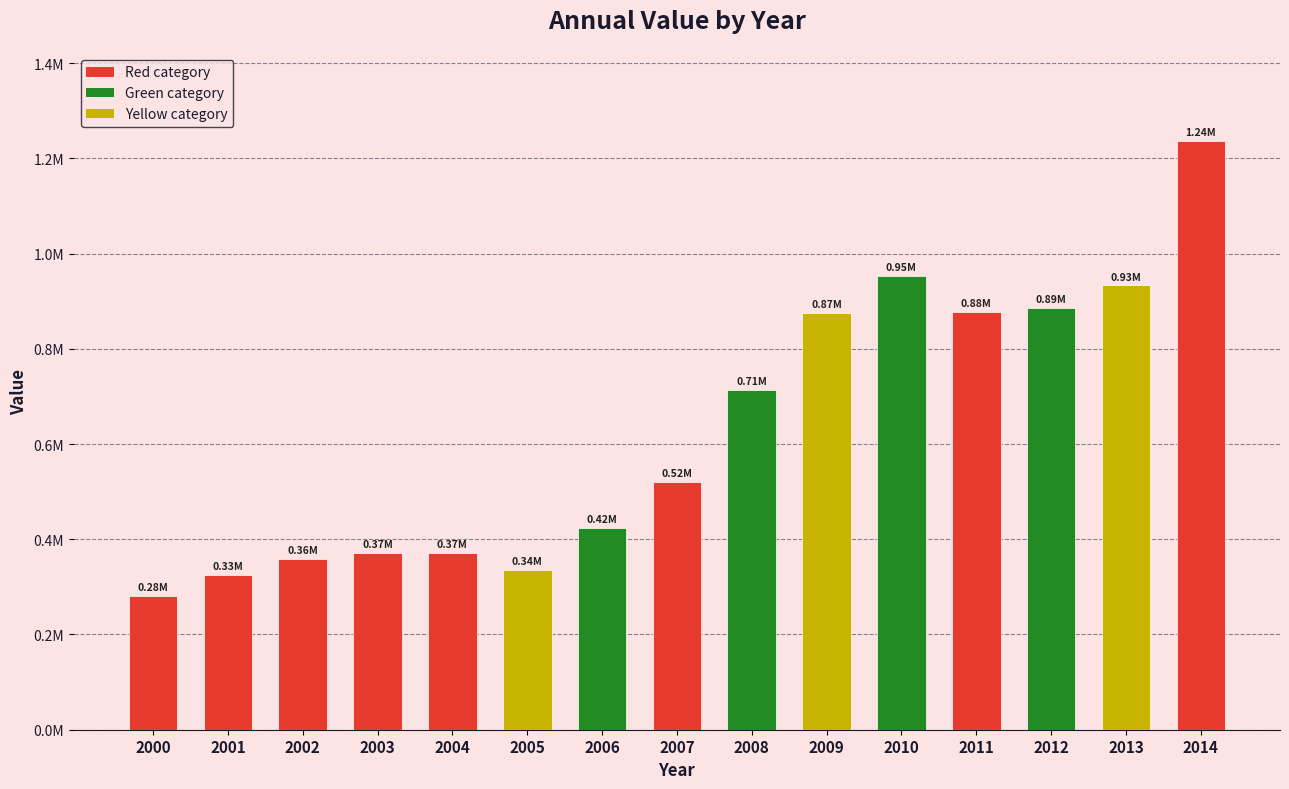

What is the change in value from 2000 to 2001?

+44607.0